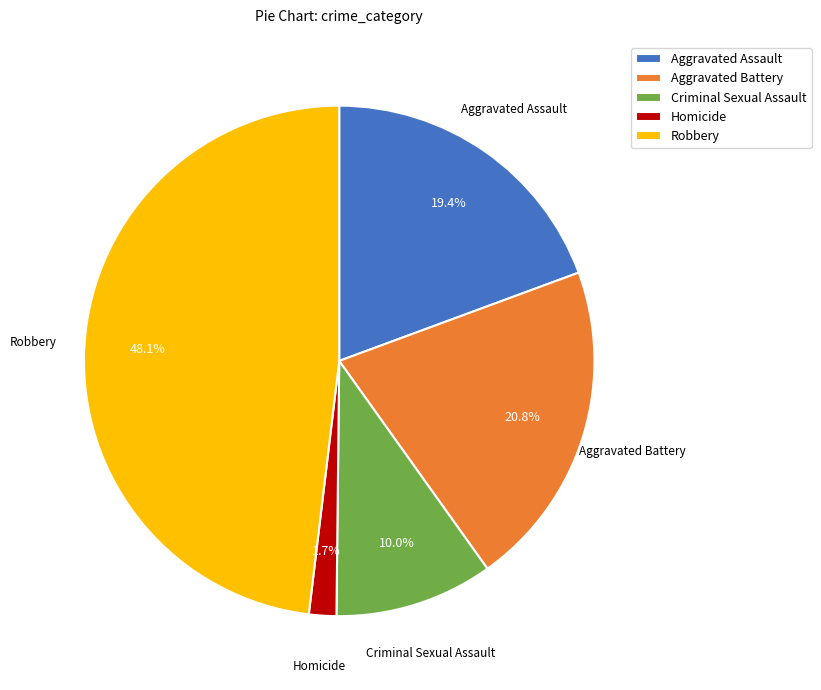

What is the ratio of the value at Aggravated Battery to the value at Criminal Sexual Assault?

2.1